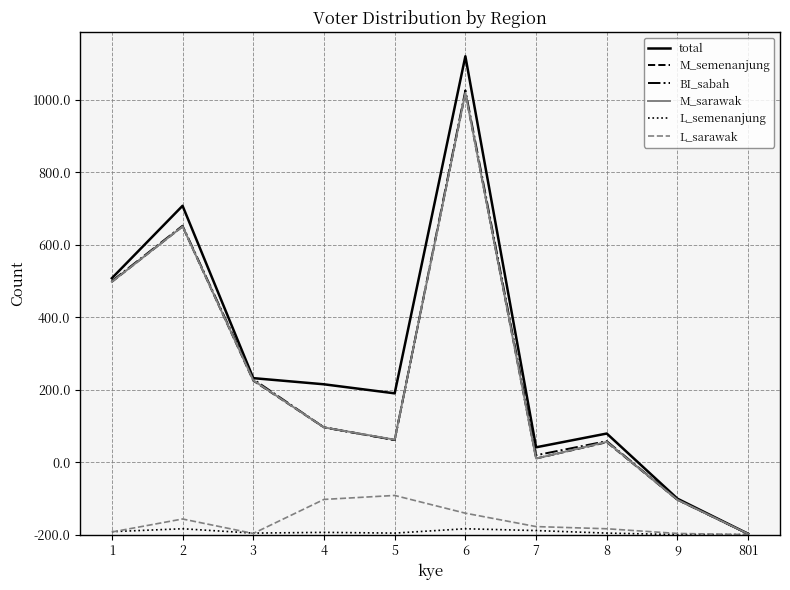

True or false: L_sarawak has more than 2 points higher than both neighbors.

False